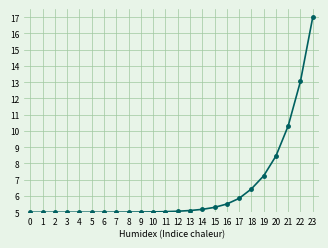

What is the value of the 16th point from the left?

5.3